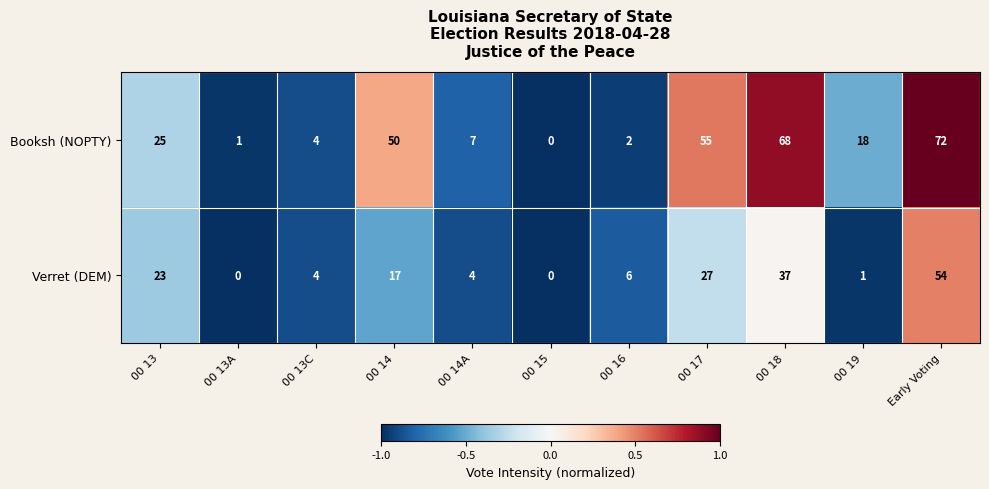

Count the number of data series in this chart.

2